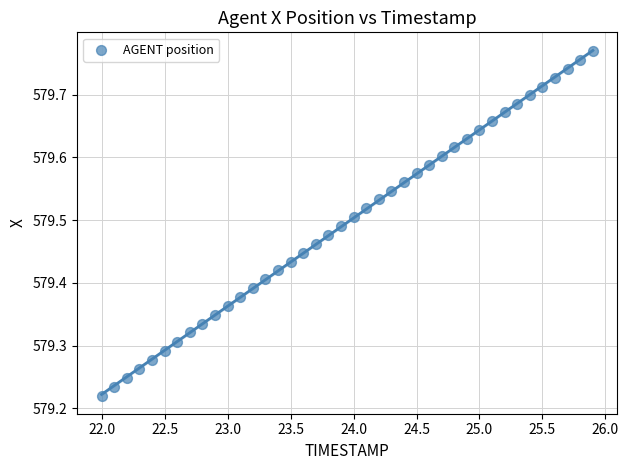

What is the range of X values (max minus min)?

3.9